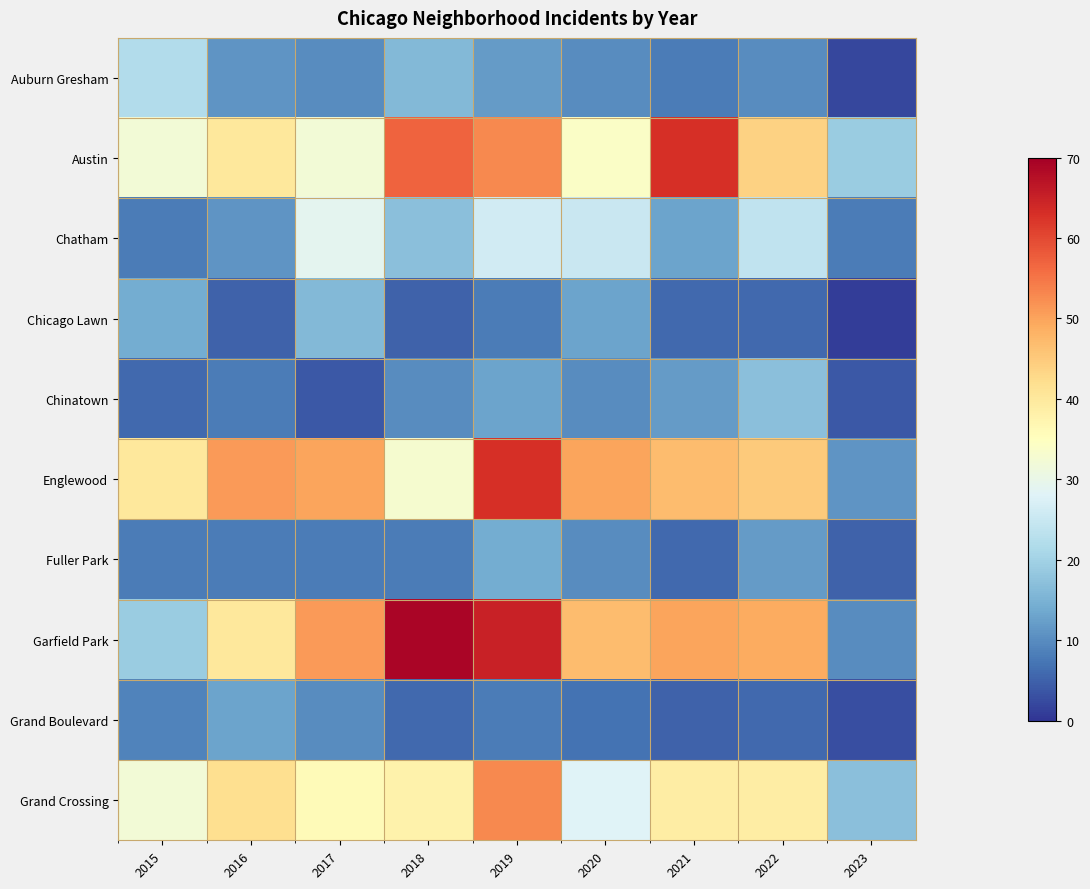

At which category is the sum across all series the highest?

2019